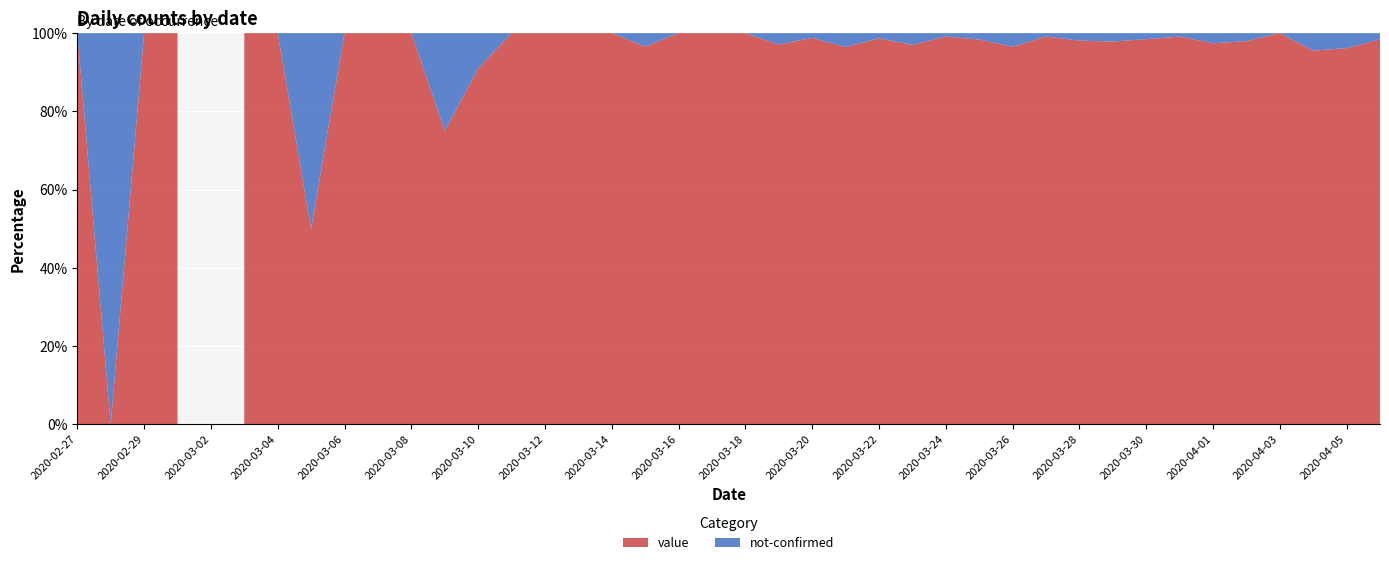

Reading right to left, transcribe all the data shown in this chart.

value: 61	75	64	77	96	75	112	127	91	102	114	111	120	112	97	74	81	82	66	56	35	33	28	21	13	23	9	10	6	5	3	4	1	3	2	0	2	1	0	1
not-confirmed: 1	3	3	0	2	2	1	2	2	2	1	4	2	1	3	1	3	1	2	0	0	0	1	0	0	0	0	1	2	0	0	0	1	0	0	0	0	0	1	0